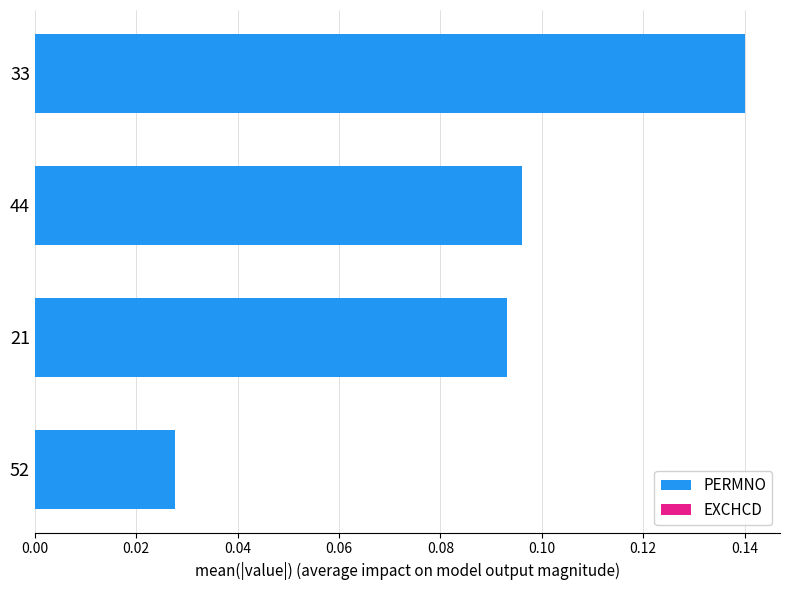

Which category has the highest value in the PERMNO series?

33